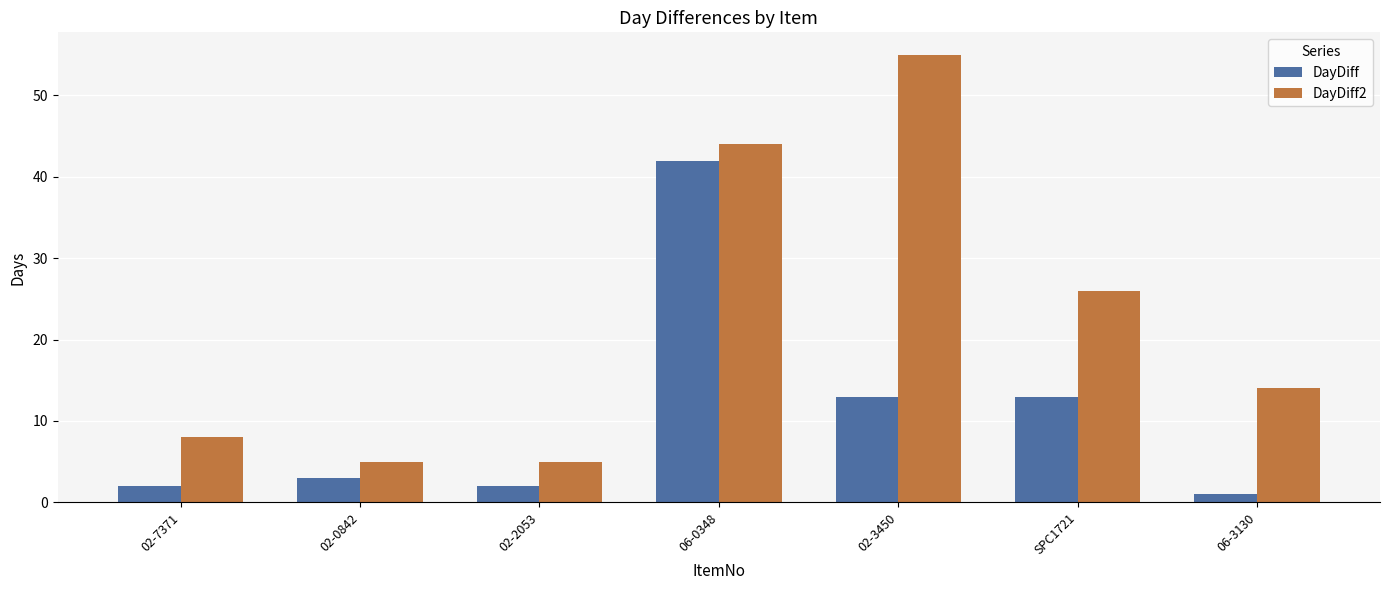

List the series in order of their overall mean, highest first.

DayDiff2, DayDiff